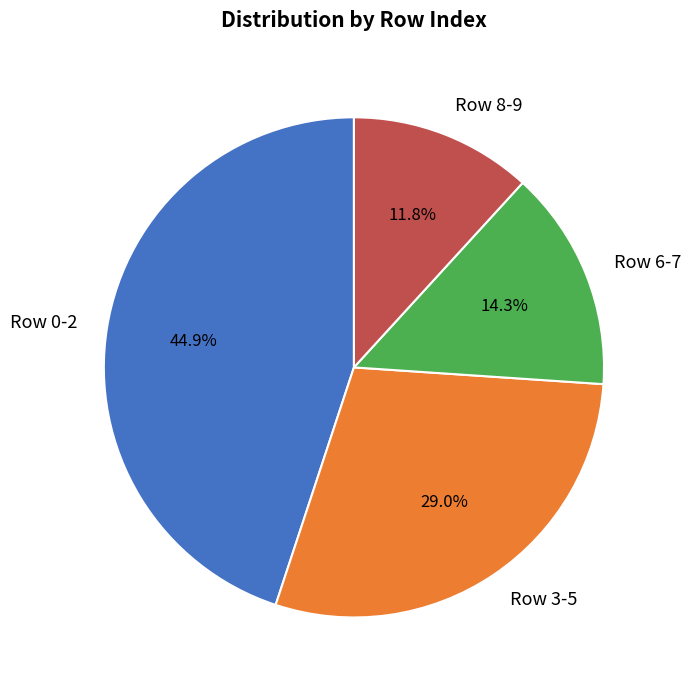

What percentage do Row 3-5 and Row 0-2 together represent?

73.9%